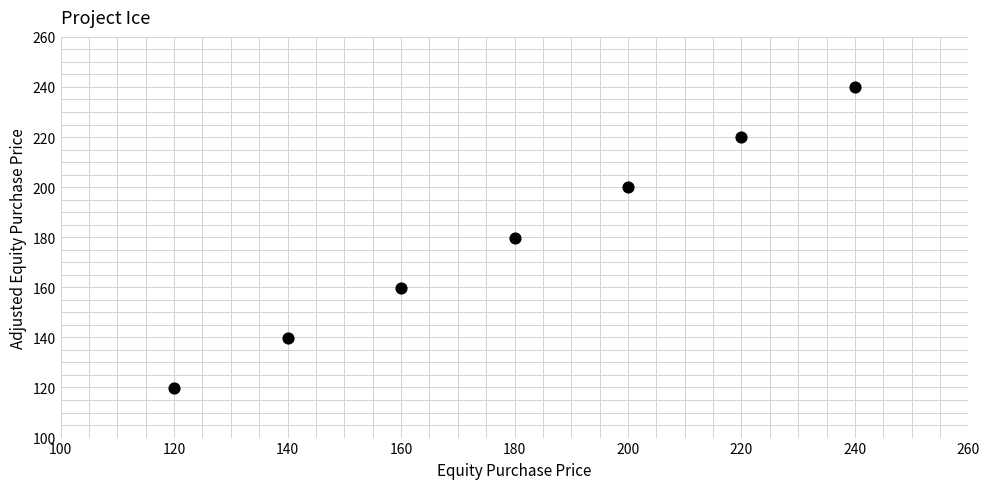

What is the average Y value?

179.9